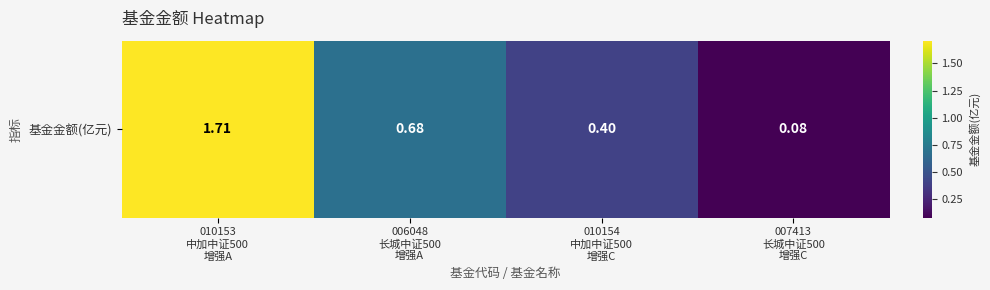

Reading left to right, extract all data points from this chart.

010153
中加中证500
增强A=1.7	006048
长城中证500
增强A=0.7	010154
中加中证500
增强C=0.4	007413
长城中证500
增强C=0.1